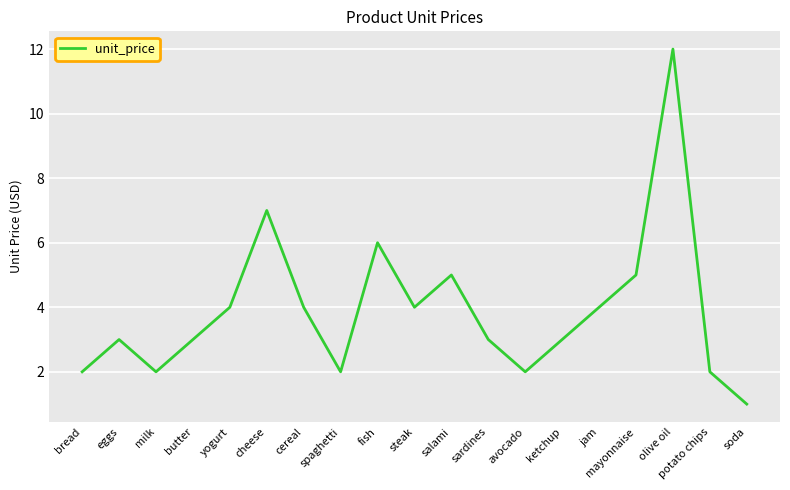

Which category has the highest value across all series?

olive oil